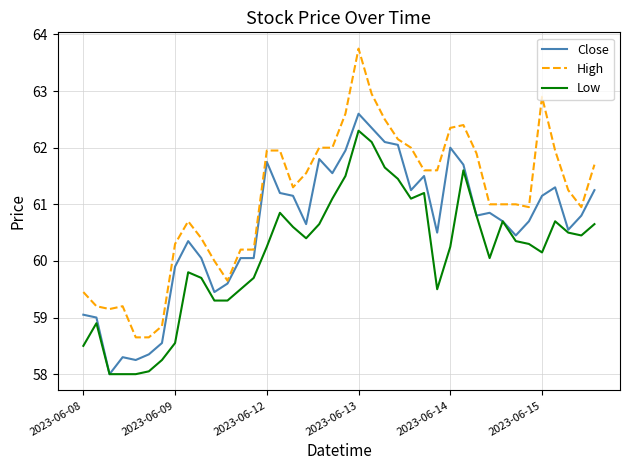

What is the minimum value for Close?

58.0